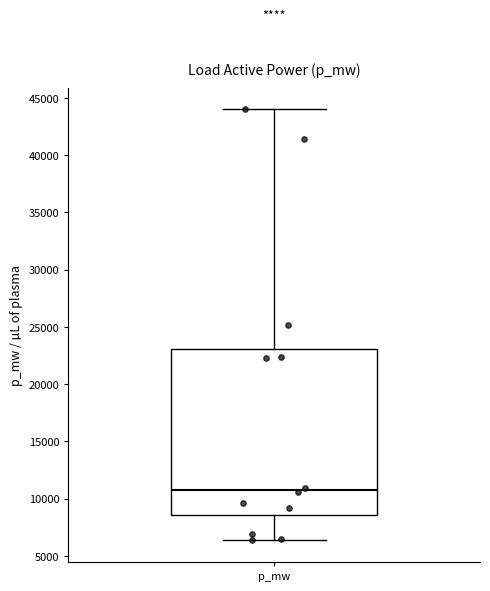

Read this box plot against the y-axis: the position of the median line, the range covered by the box, and the ends of both whiskers. The values are not printed on the chart, so give them approximately, as read against the axis.

median 11000, box 8500 to 23000, whiskers 6500 to 44000